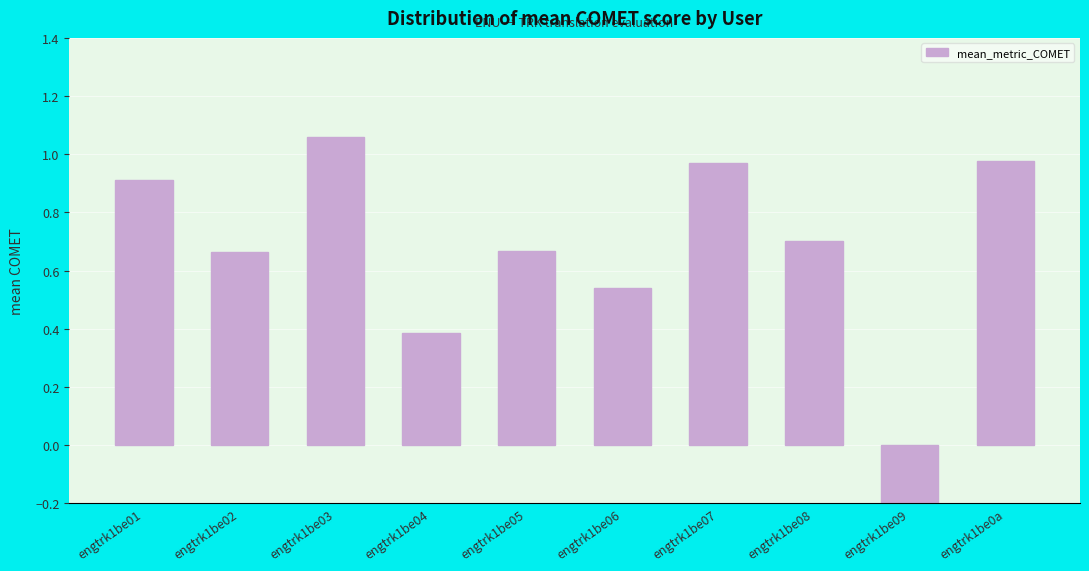

How many series are shown in this chart?

1